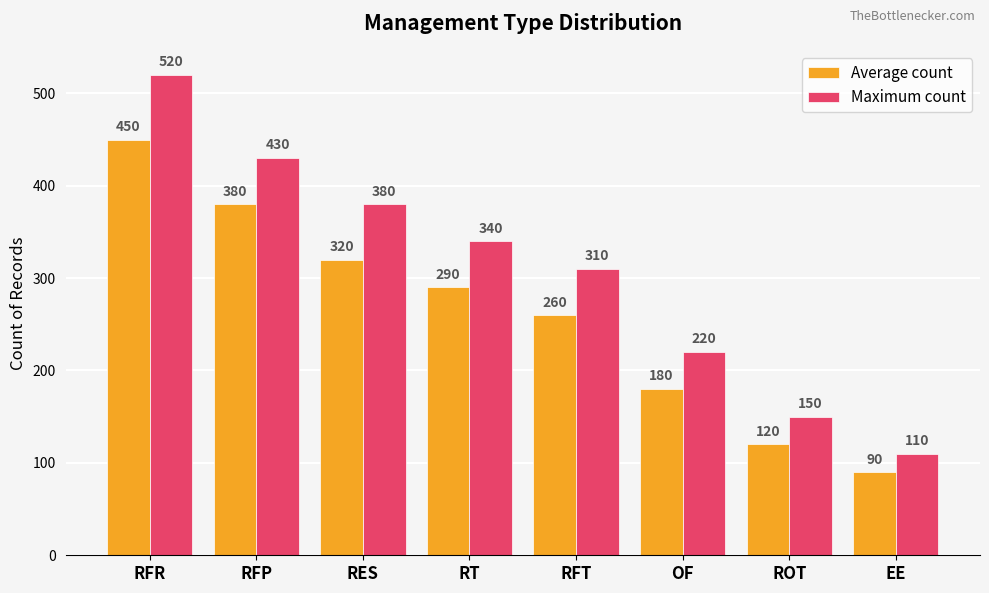

List the series in order of their overall mean, lowest first.

Average count, Maximum count